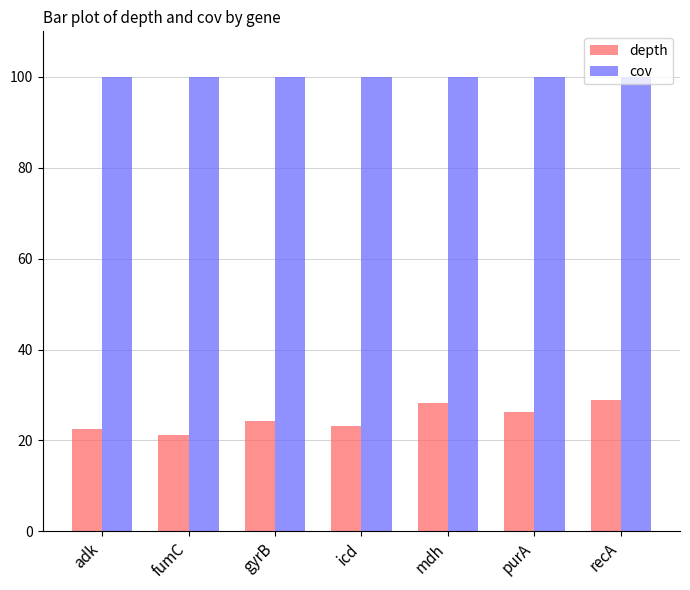

The value of depth at mdh is 47.4. True or false?

False